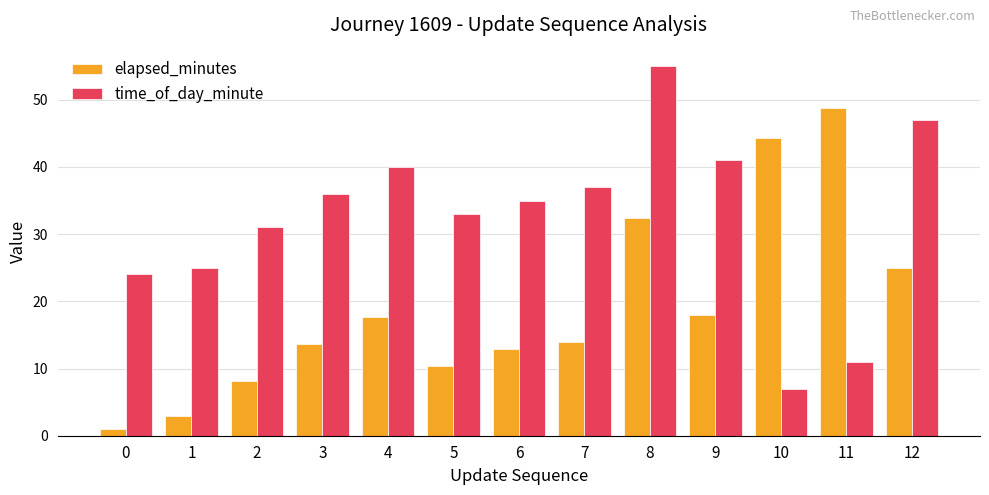

What is the average value of the elapsed_minutes series?

19.2